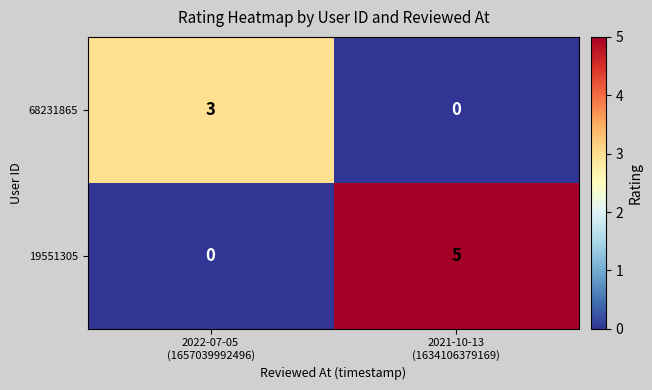

Which series has the largest total across all categories?

19551305